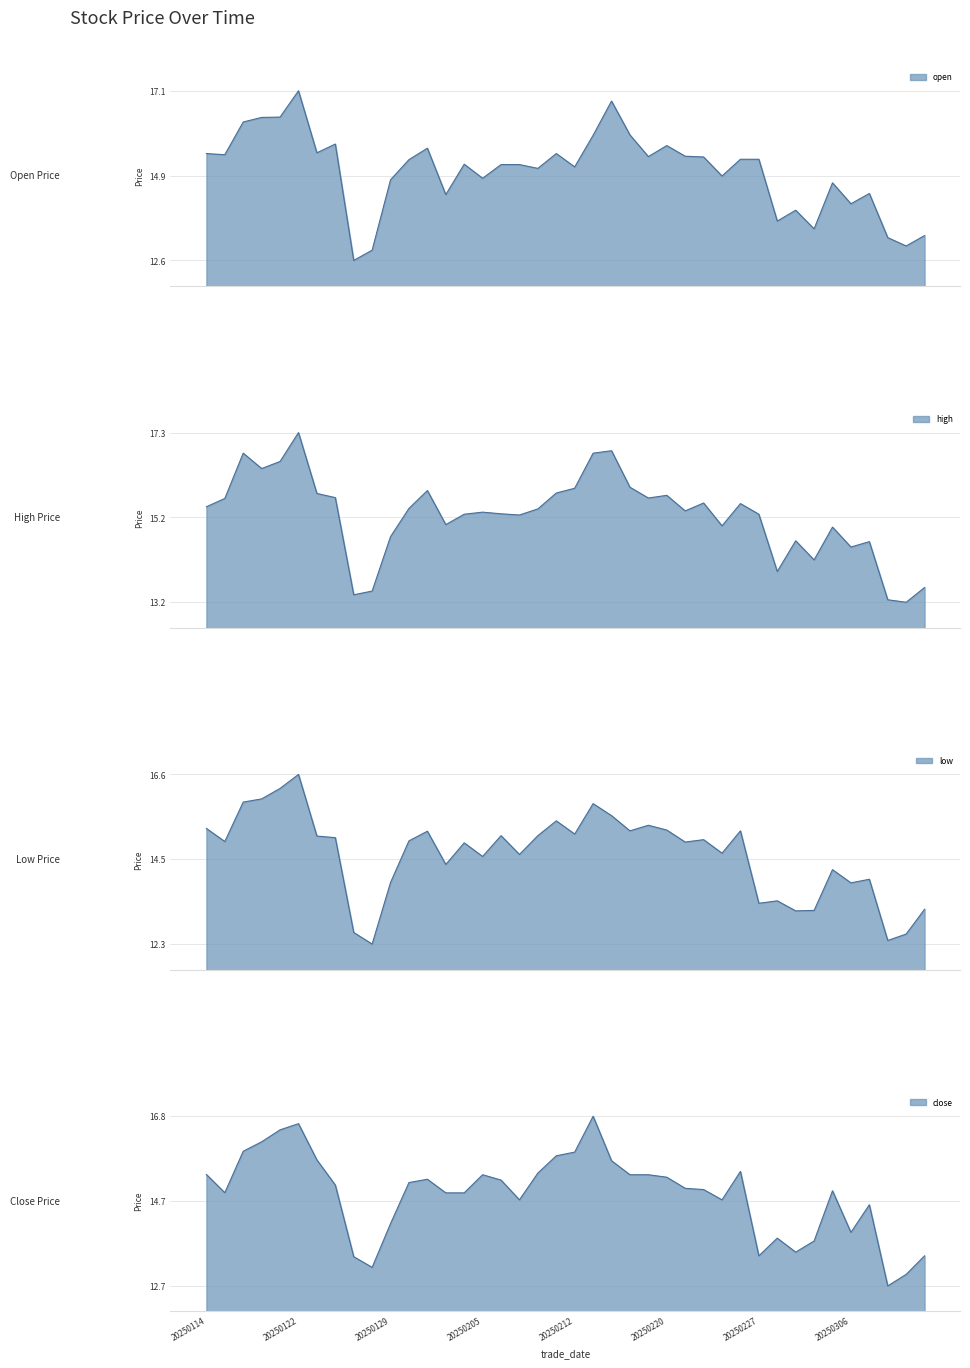

What is the difference between the highest and lowest values at 20250116?

0.9